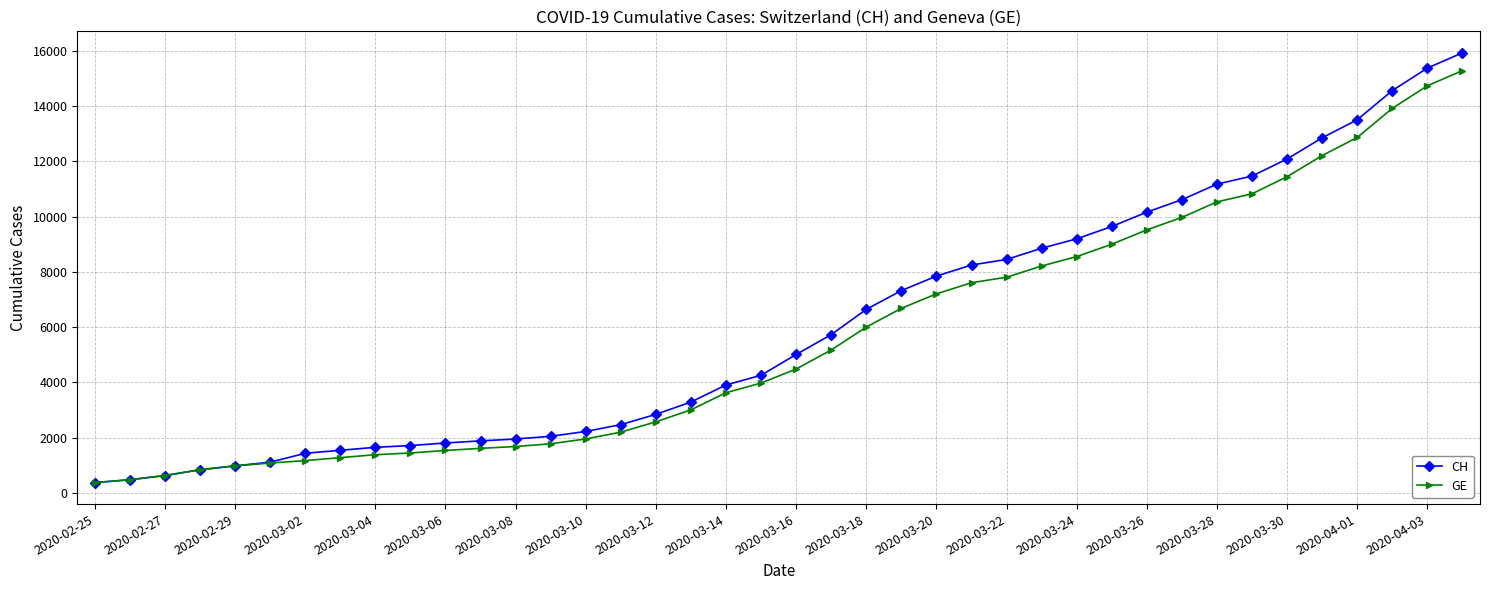

How many values in the CH series are below 5012?

20